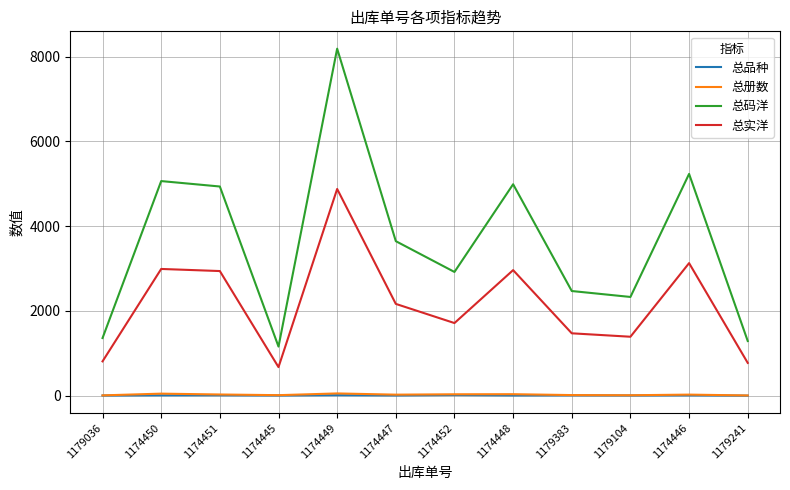

What value does the 总码洋 series have at 1174449?

8190.0